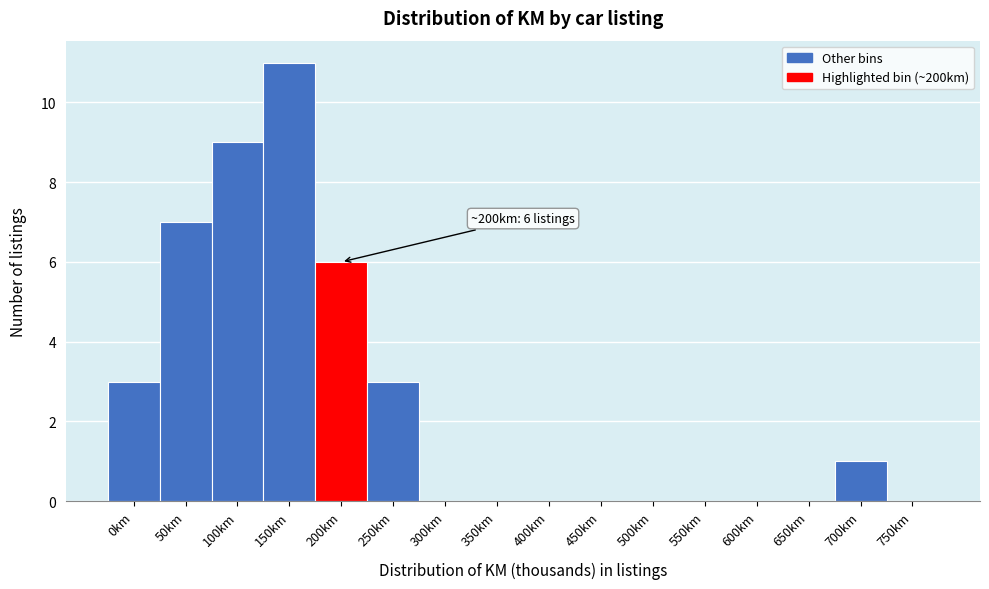

Reading left to right, extract all data points from this chart.

0km=3	50km=7	100km=9	150km=11	200km=6	250km=3	300km=0	350km=0	400km=0	450km=0	500km=0	550km=0	600km=0	650km=0	700km=1	750km=0